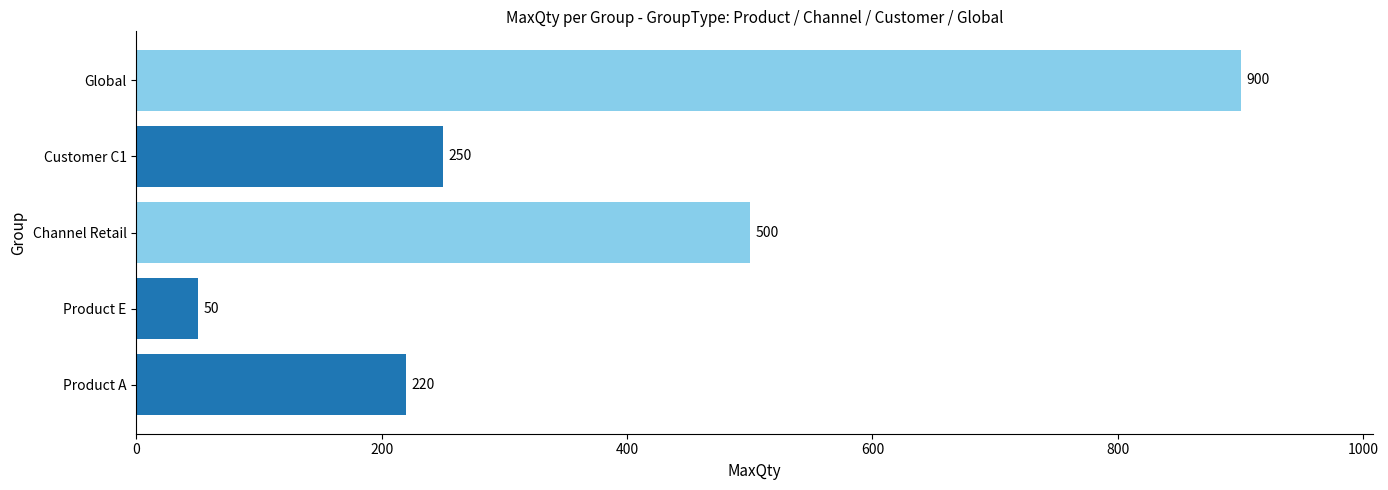

Reading bottom to top, list all the values displayed in this chart.

220	50	500	250	900